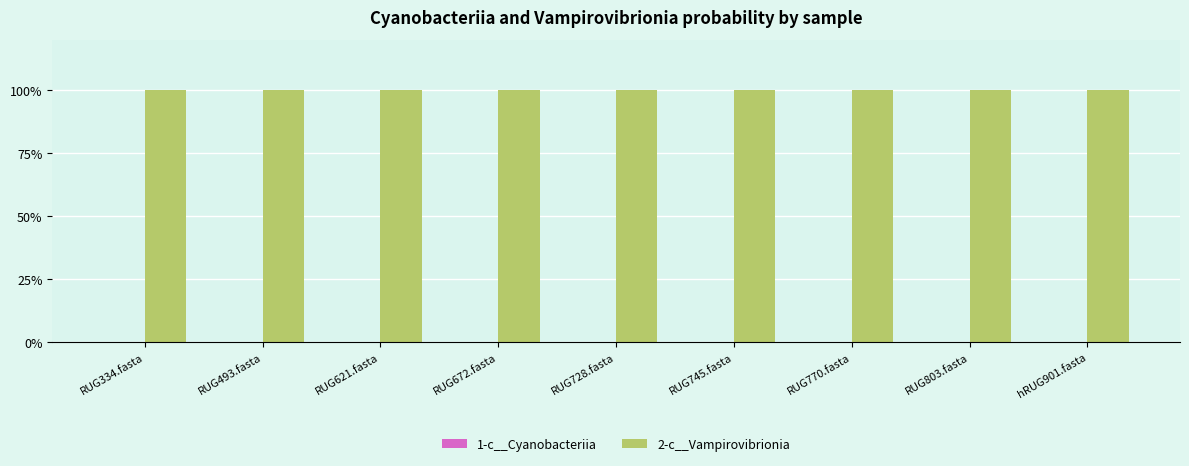

Are the bars grouped side by side (vs. stacked)?

Yes